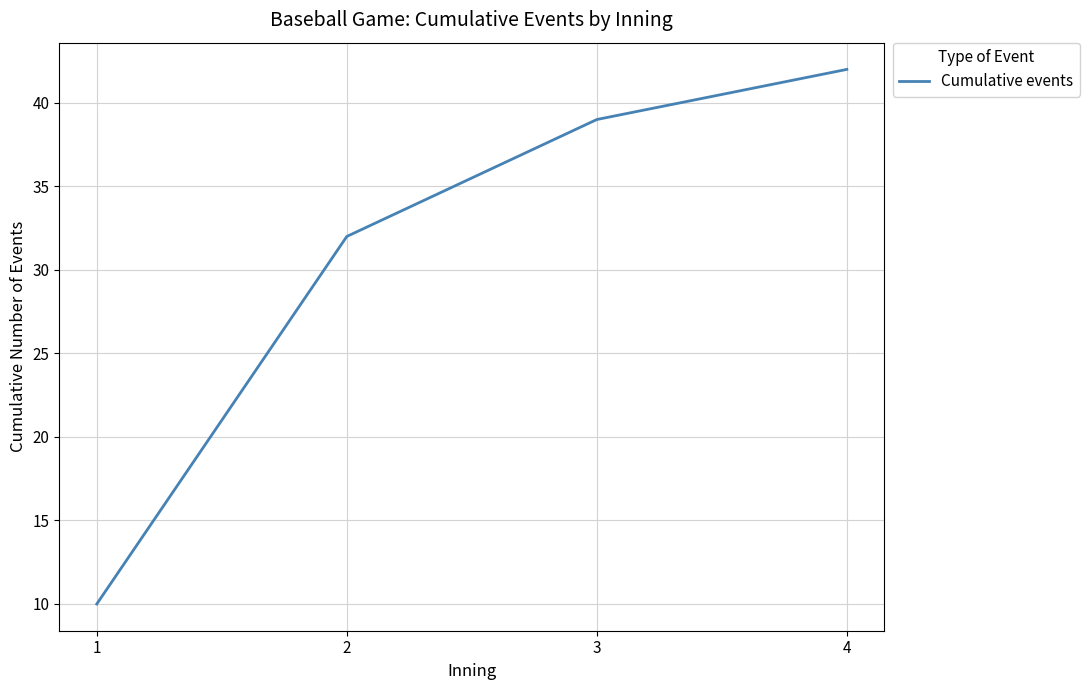

What is the difference between the maximum and minimum values?

32